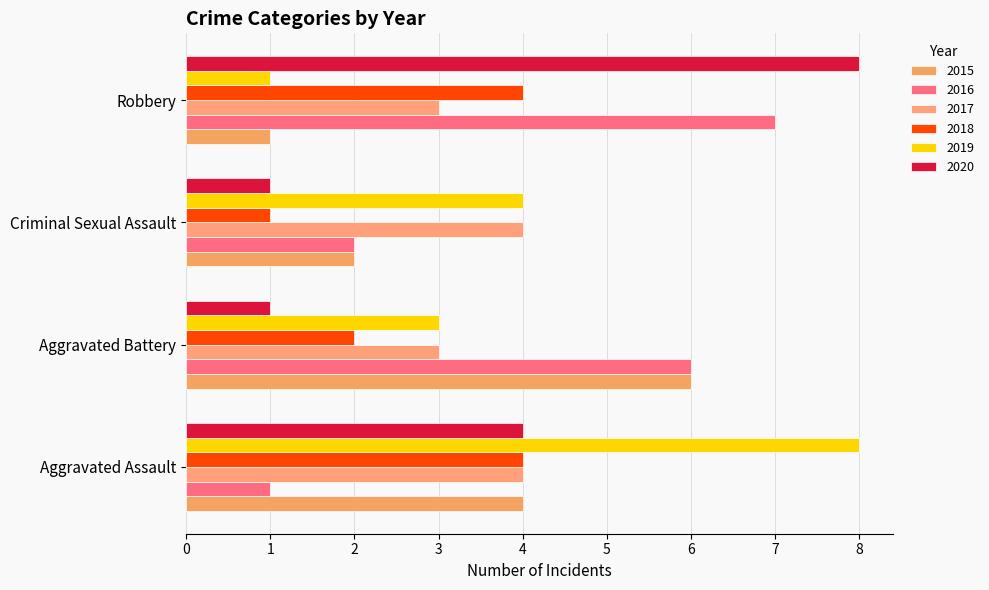

What is the total value across all series at Aggravated Assault?

25